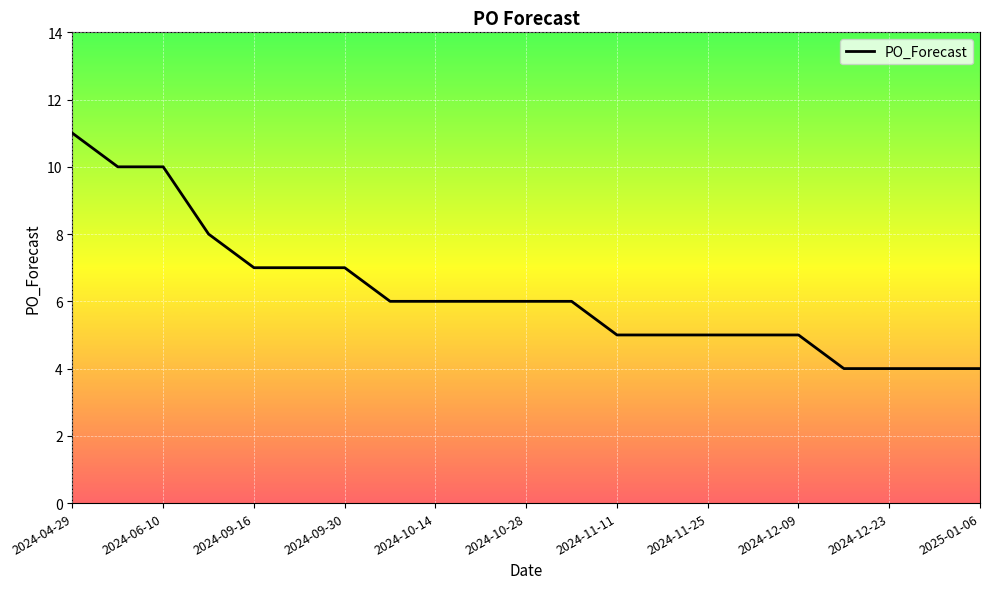

What is the difference between the second highest and second lowest values?

6